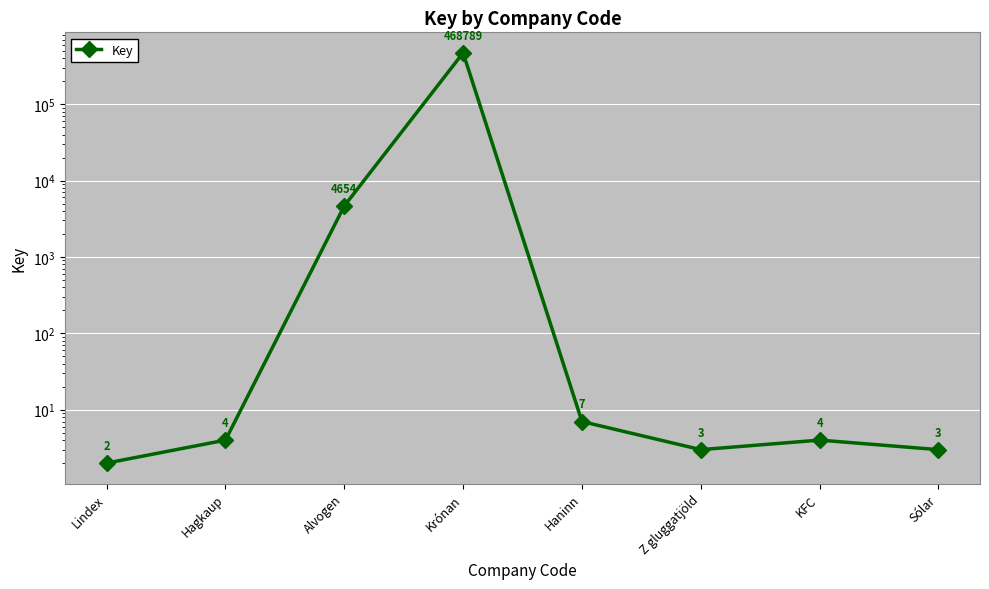

True or false: there are more than 1 points higher than both neighbors.

True